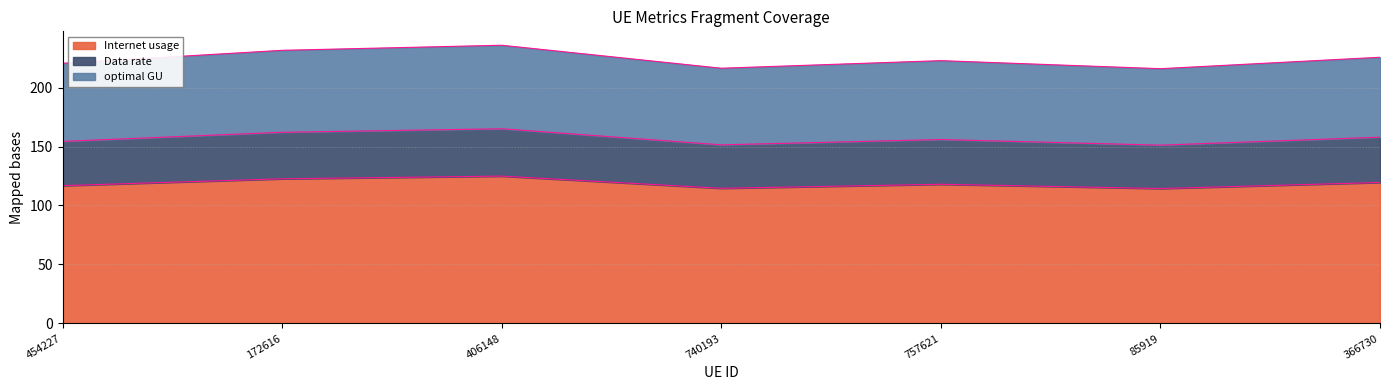

What is the average value of the Internet usage series?

118.7